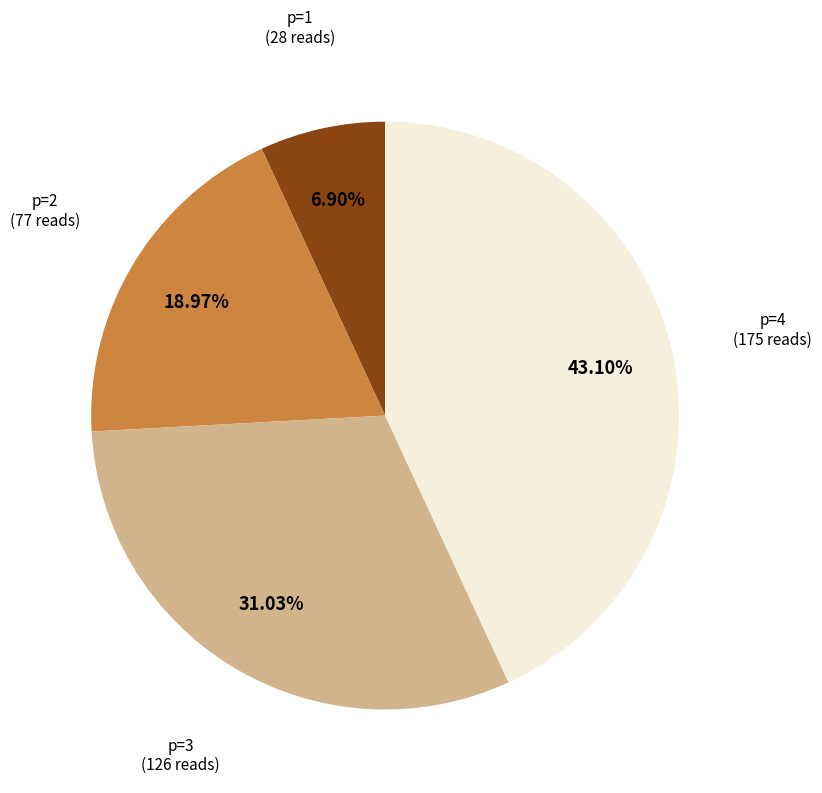

Is there a majority slice in this chart?

No